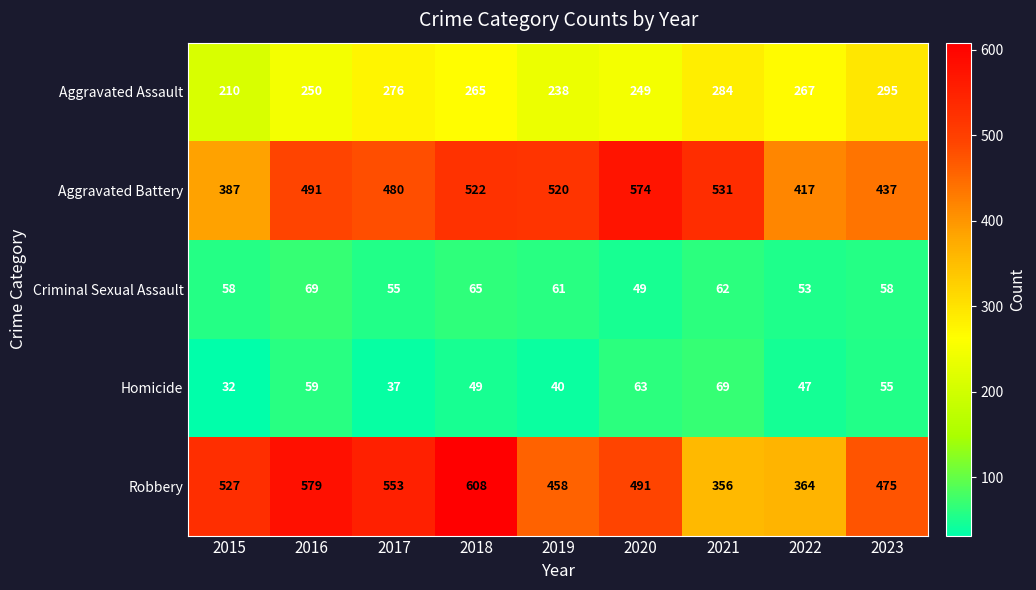

The value of Robbery at 2019 is 737. True or false?

False